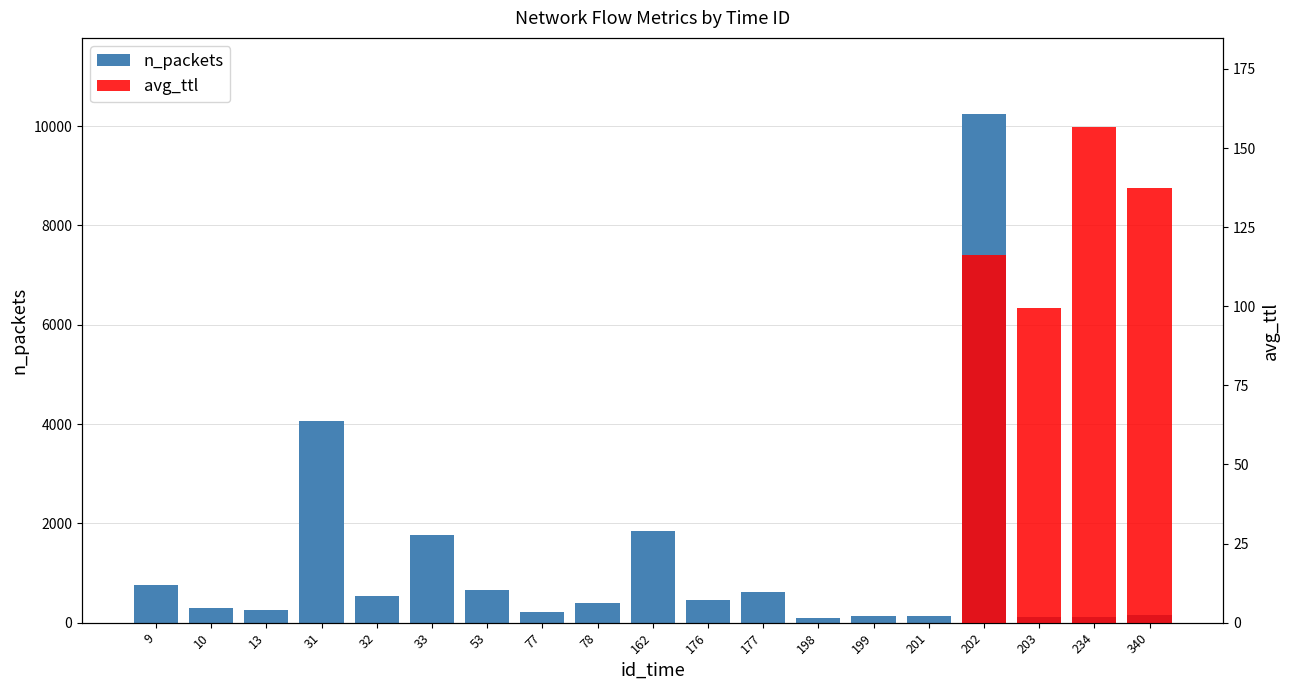

At which label is the value closest to 5167?

31